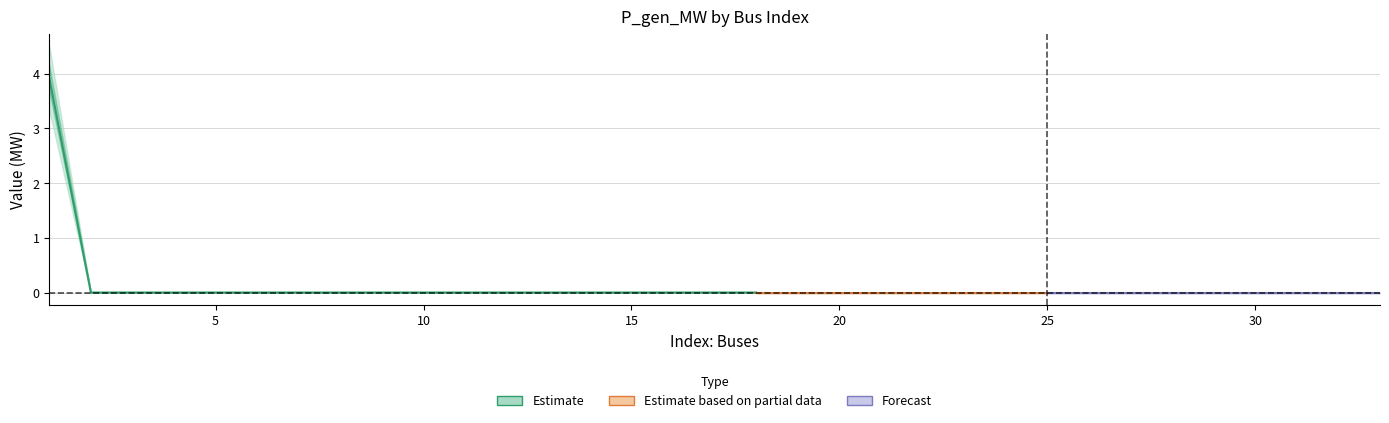

What is the maximum value shown in the chart?

3.9